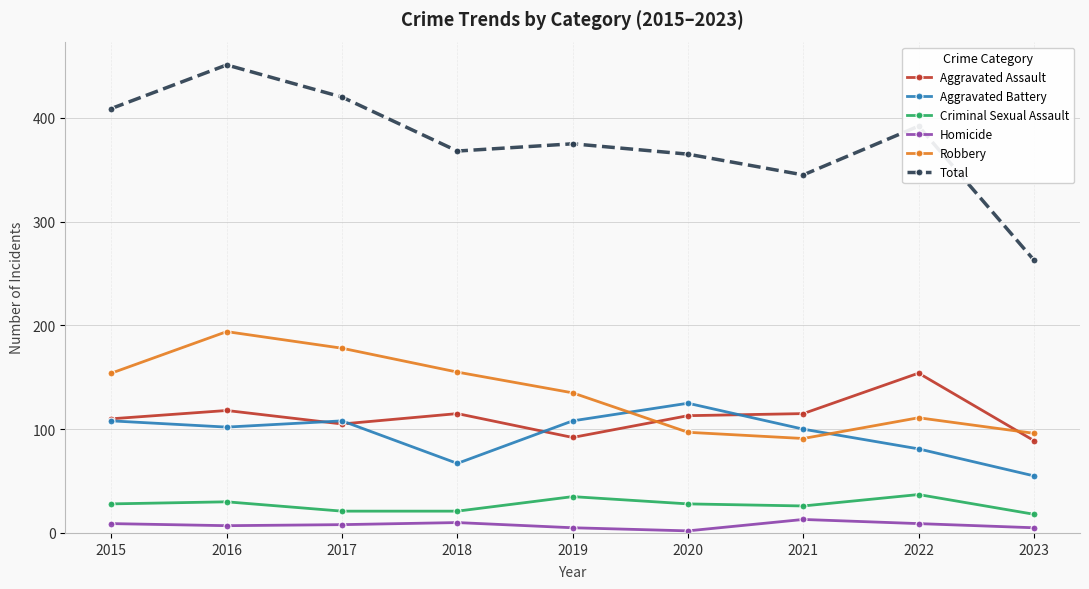

True or false: Criminal Sexual Assault and Homicide intersect in this chart.

False